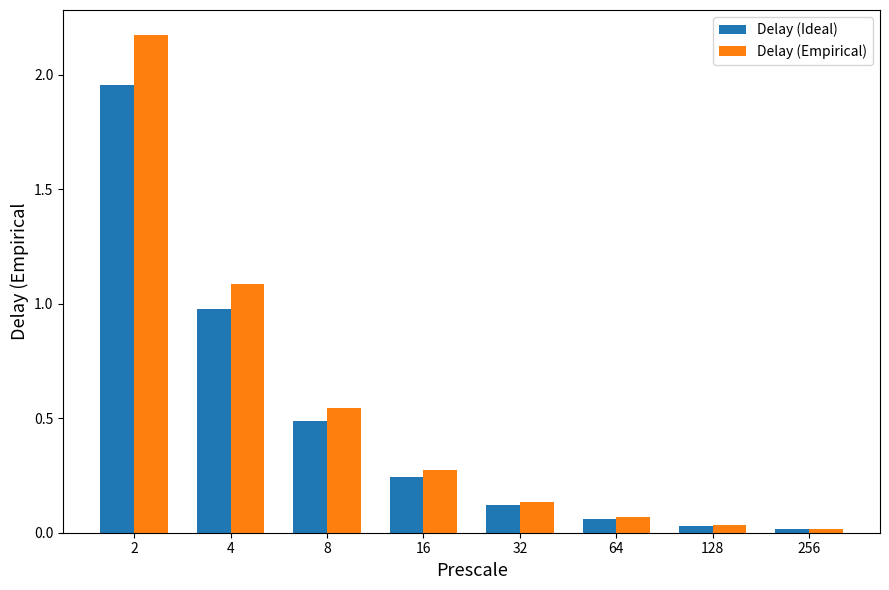

Where is Delay (Empirical) nearest to the value 1?

4